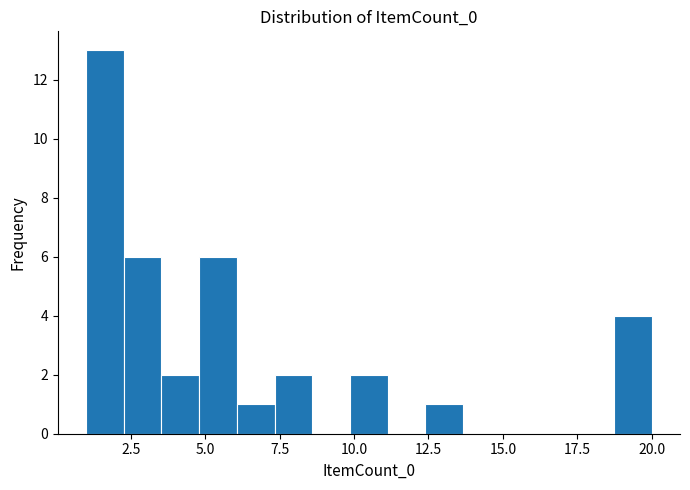

Around what value on the x-axis is the tallest bar? Give the approximate position of its centre, as read against the axis.

1.5